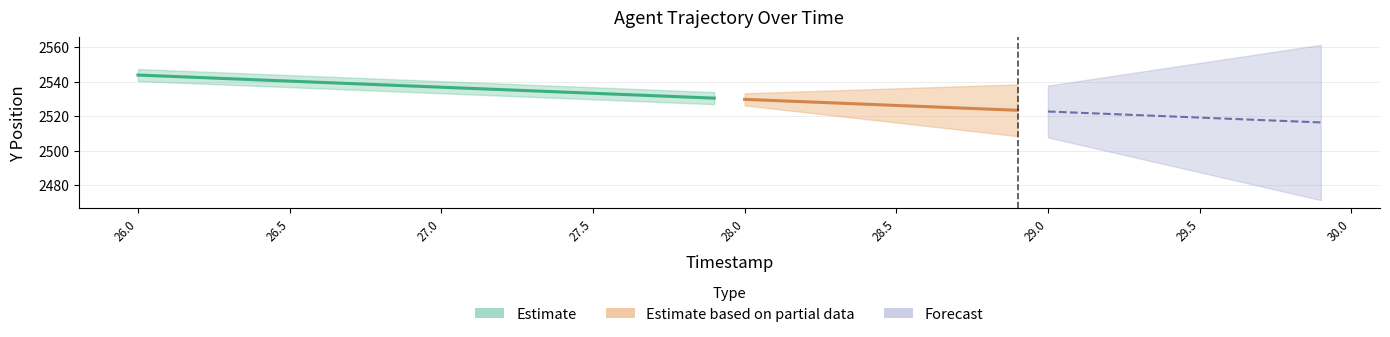

True or false: Y and TIMESTAMP cross at least once.

False